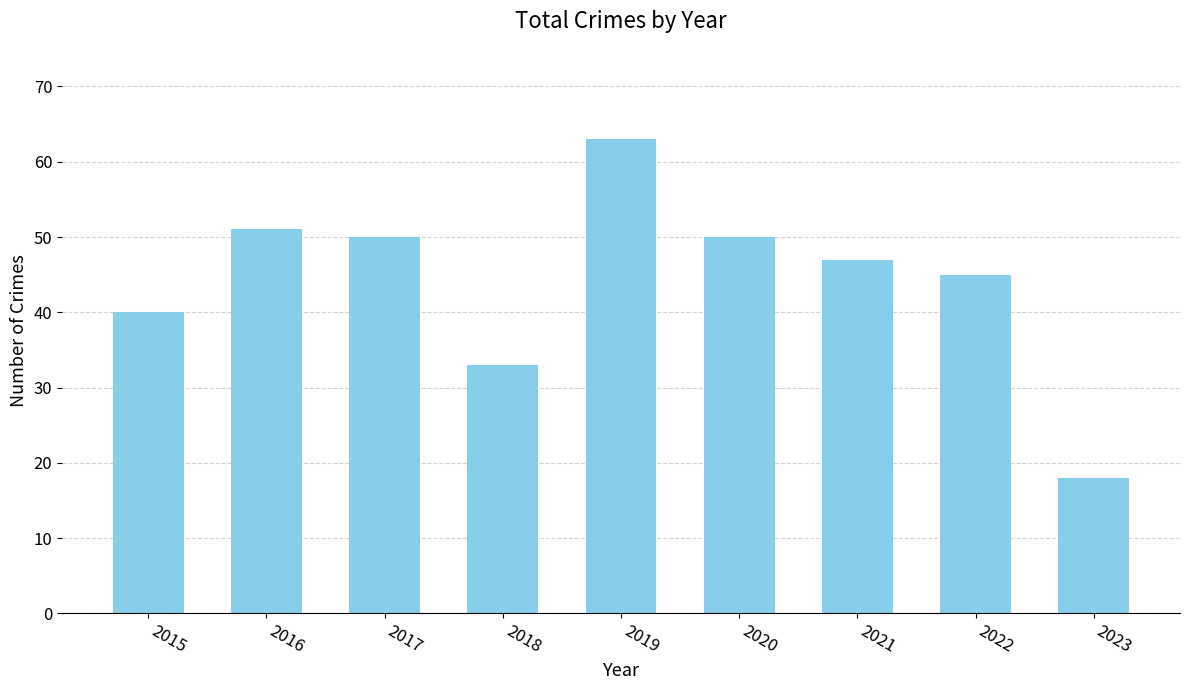

What is the value of the 3rd bar from the left?

50